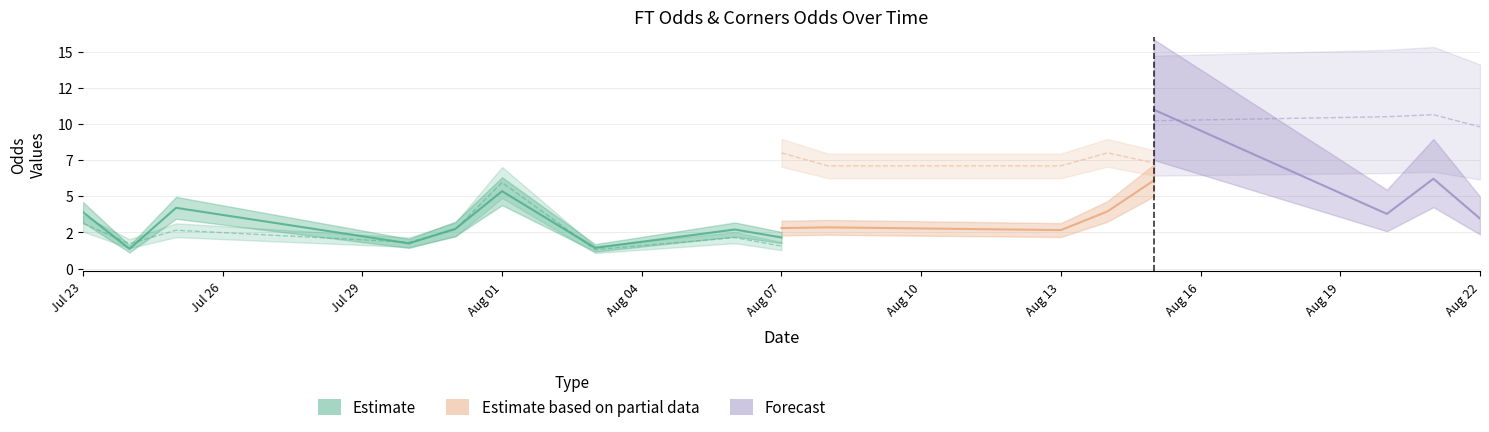

Is this an area chart (filled region under the line)?

No